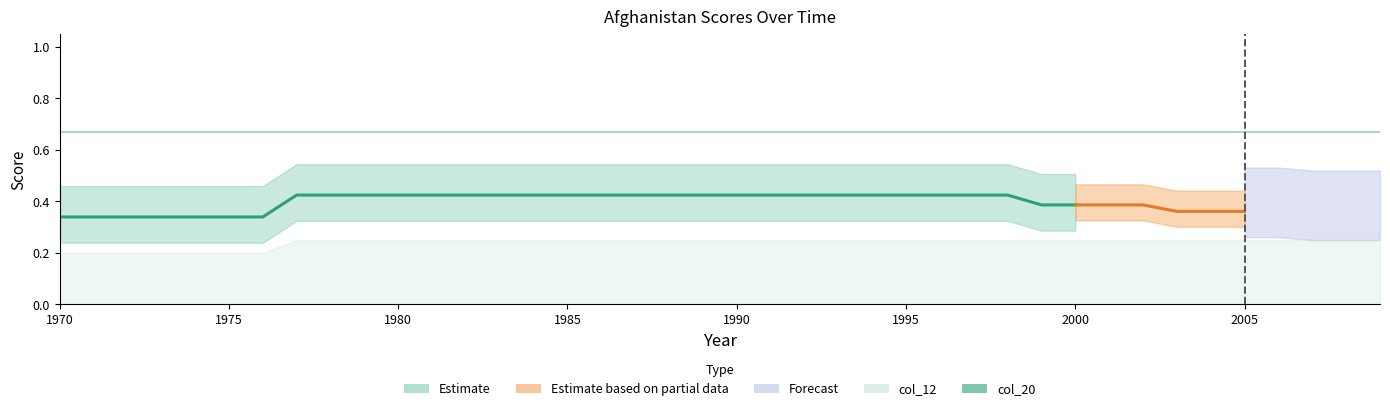

True or false: col_20 and col_12 cross at least once.

False